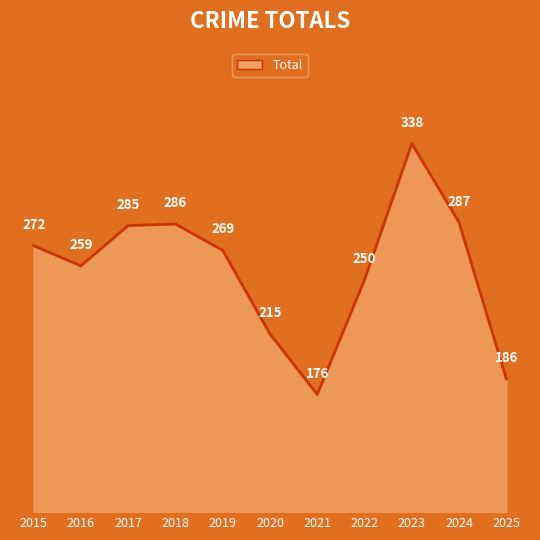

What is the ratio of the value at 2017 to the value at 2024?

1.0